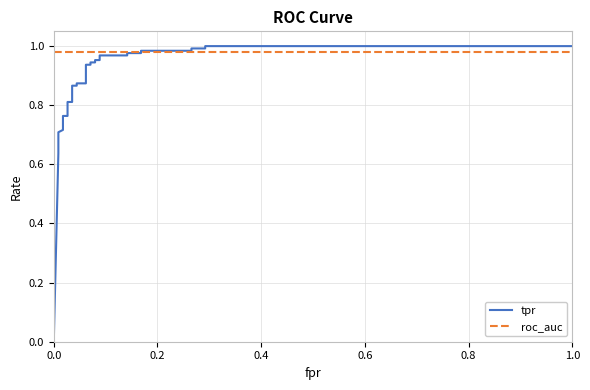

Which series ends up on top after the final intersection of roc_auc and tpr?

tpr